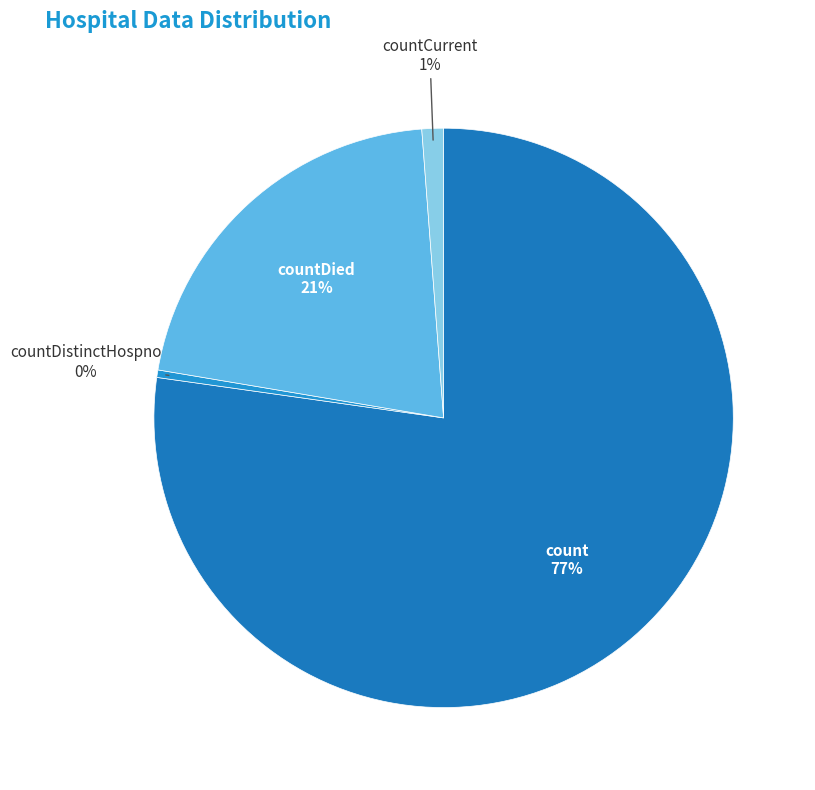

Which slice represents more than half of the pie?

count